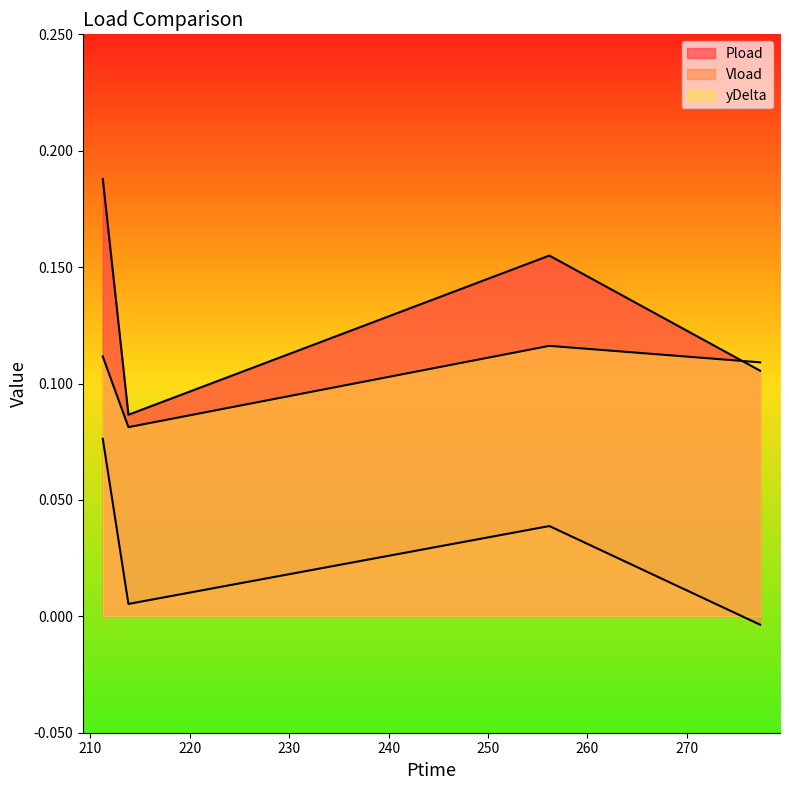

Is it true that Vload equals 0.0 at 256.176?

False